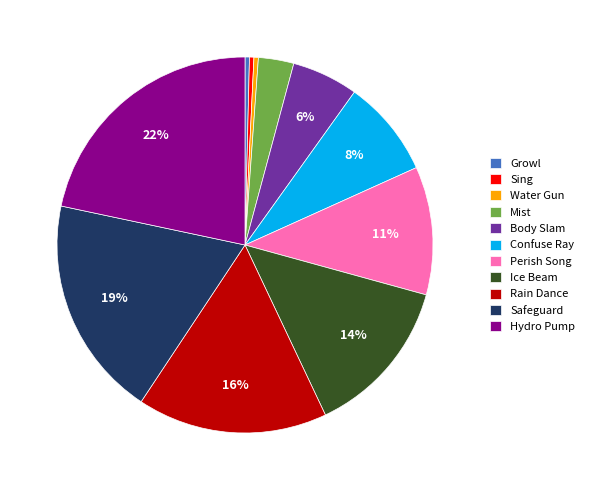

Which has a higher value, Hydro Pump or Confuse Ray?

Hydro Pump